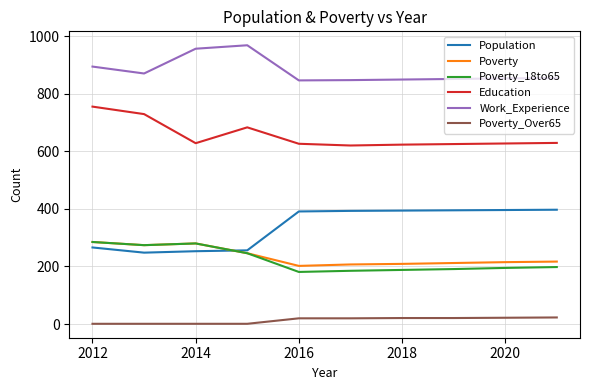

Which series has the largest total across all categories?

Work_Experience